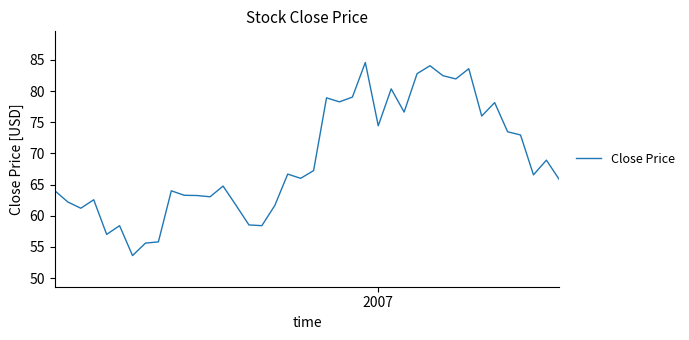

What is the difference between the maximum and minimum values?

31.0